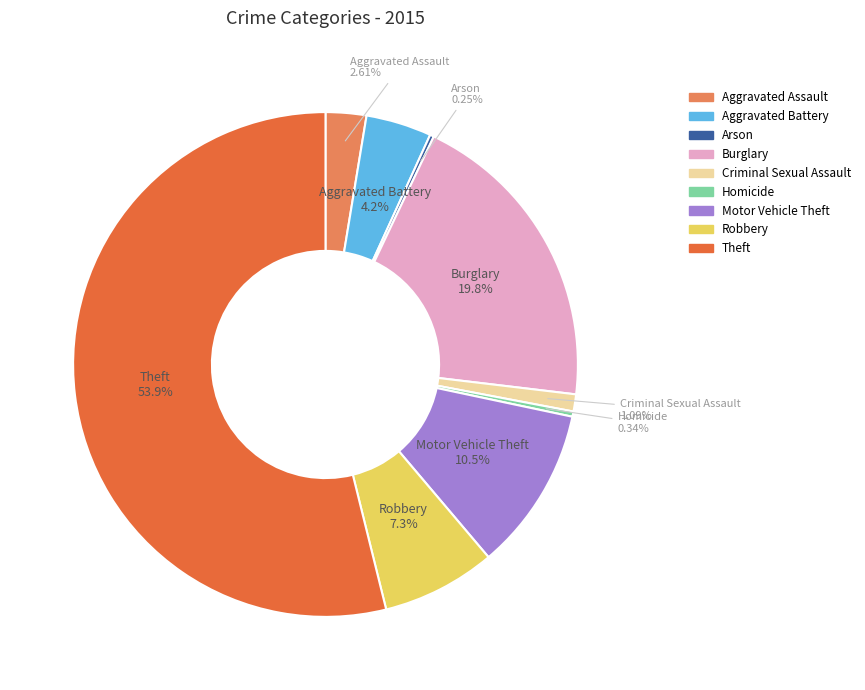

What is the largest slice in the pie chart?

Theft